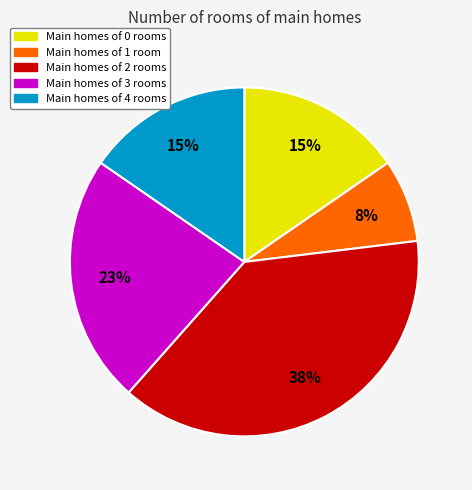

Does any single category account for the majority?

No